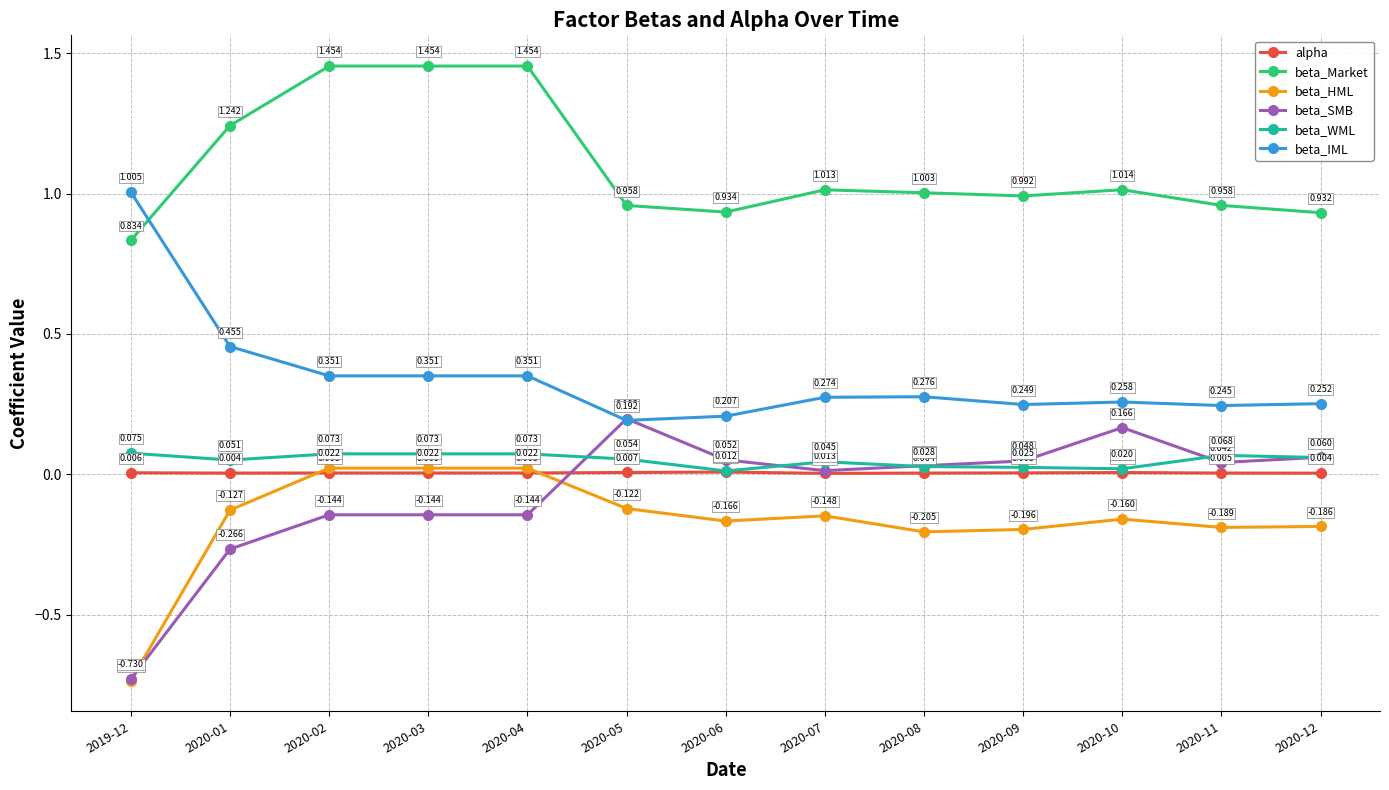

Rank the series by their maximum value, from lowest to highest.

alpha, beta_HML, beta_WML, beta_SMB, beta_IML, beta_Market